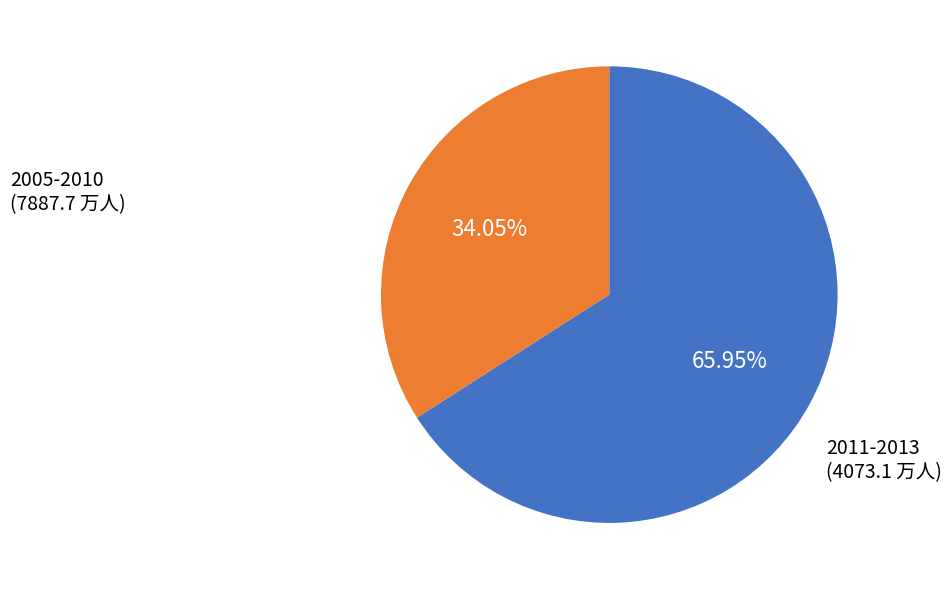

Does any single category account for the majority?

Yes